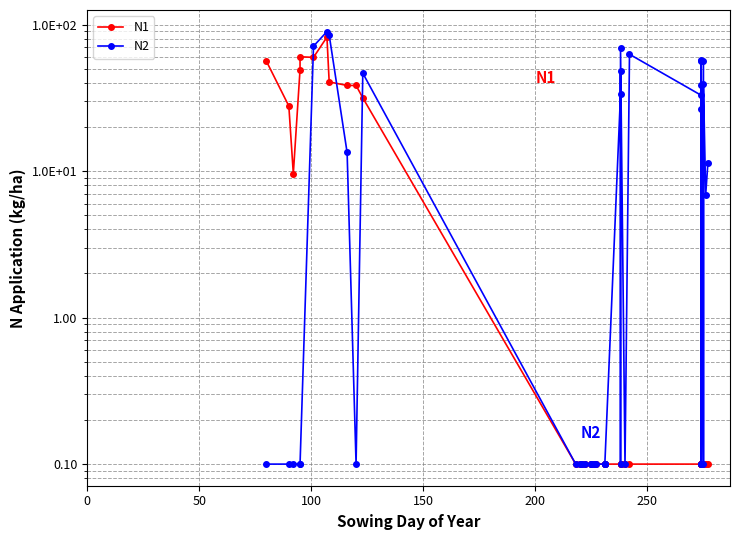

What is the average value of the N2 series?

21.2